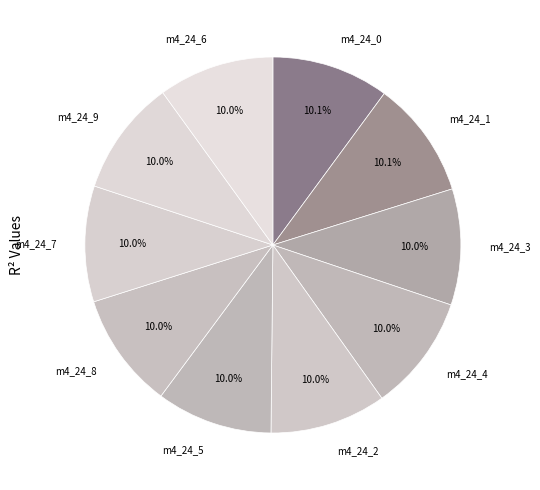

Combined, do m4_24_1 and m4_24_8 account for over 50%?

No